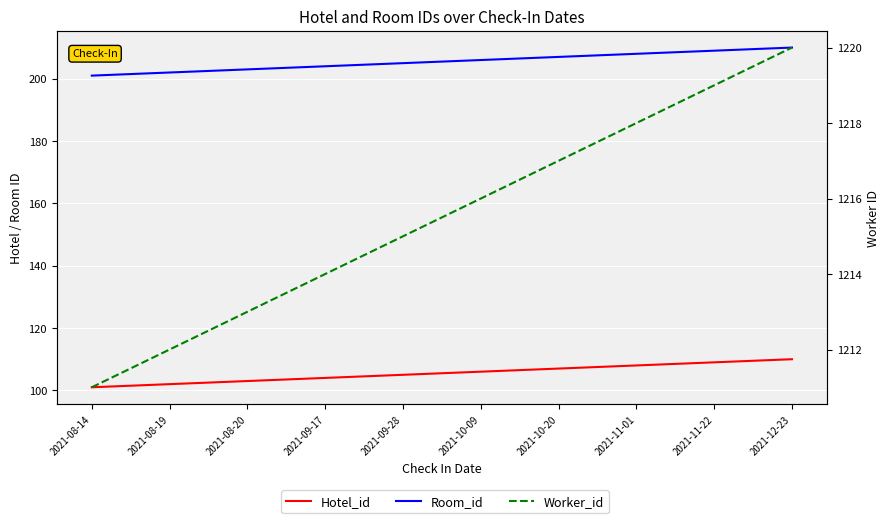

What is the sum of all Room_id values?

2055